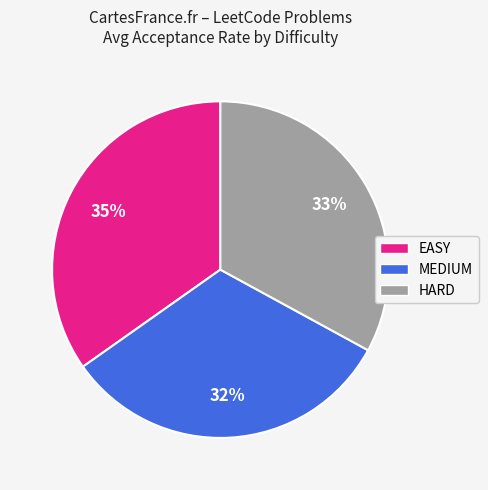

To the nearest percent, what is the average slice percentage?

33%